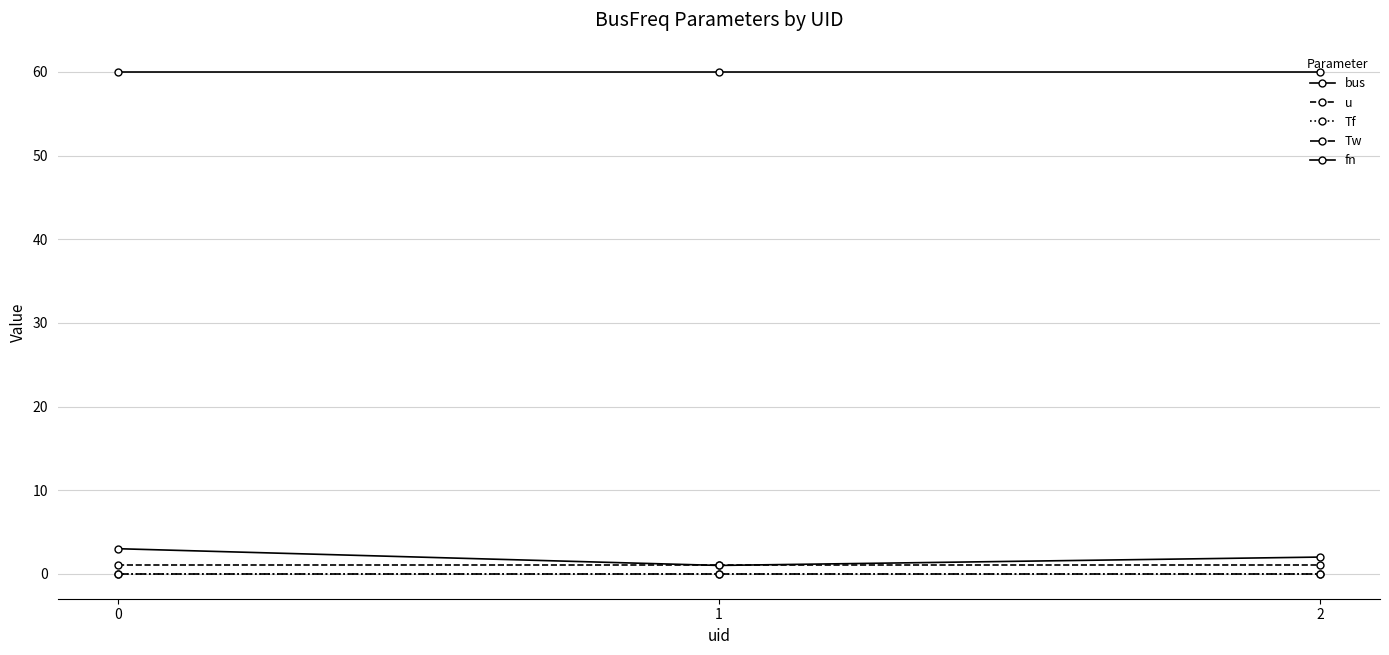

How many lines are shown in the chart?

5